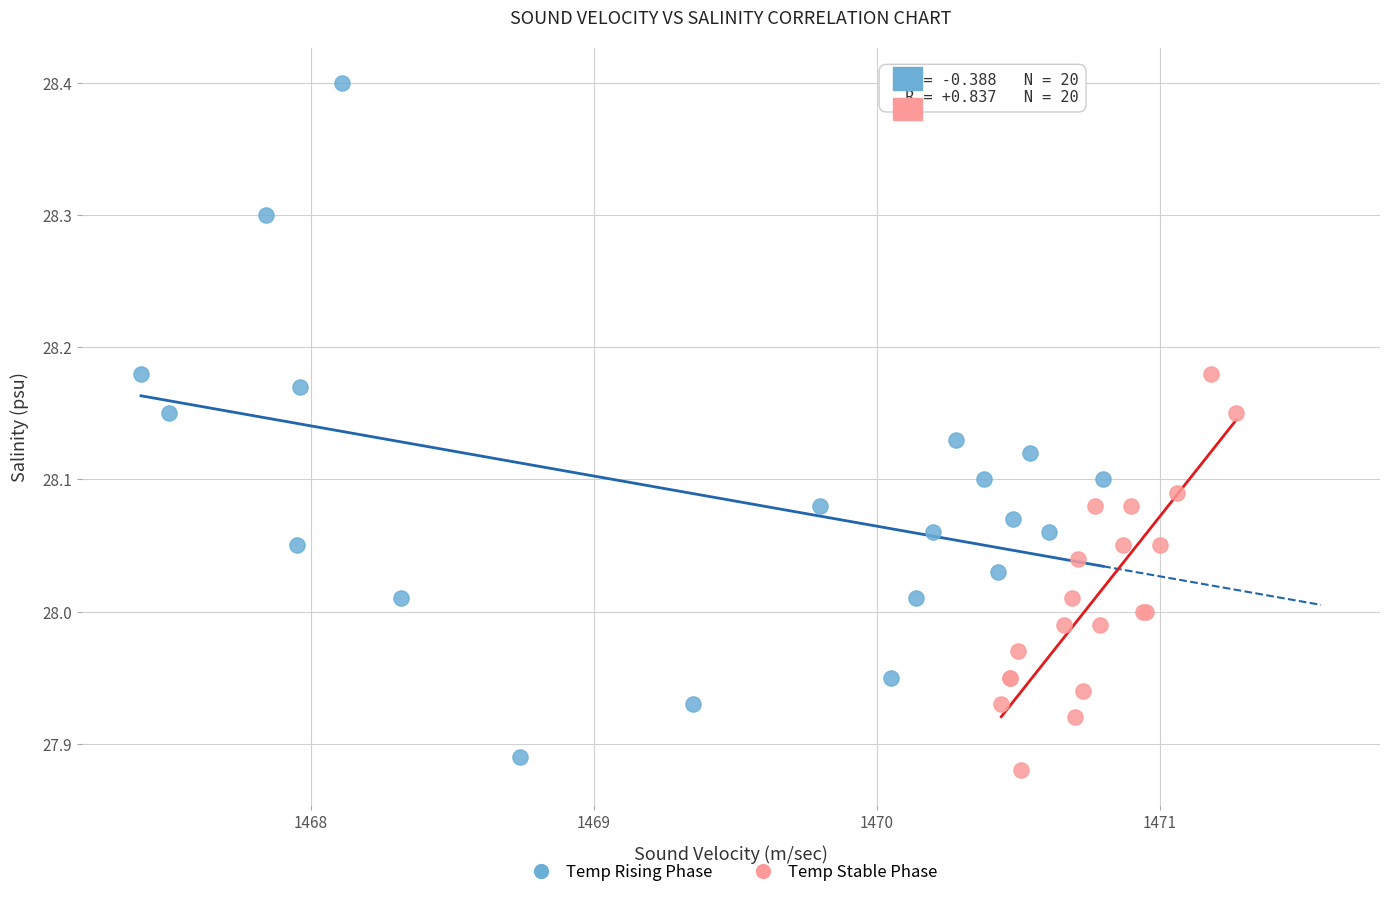

Which series contains the highest Y value?

Temp Rising Phase